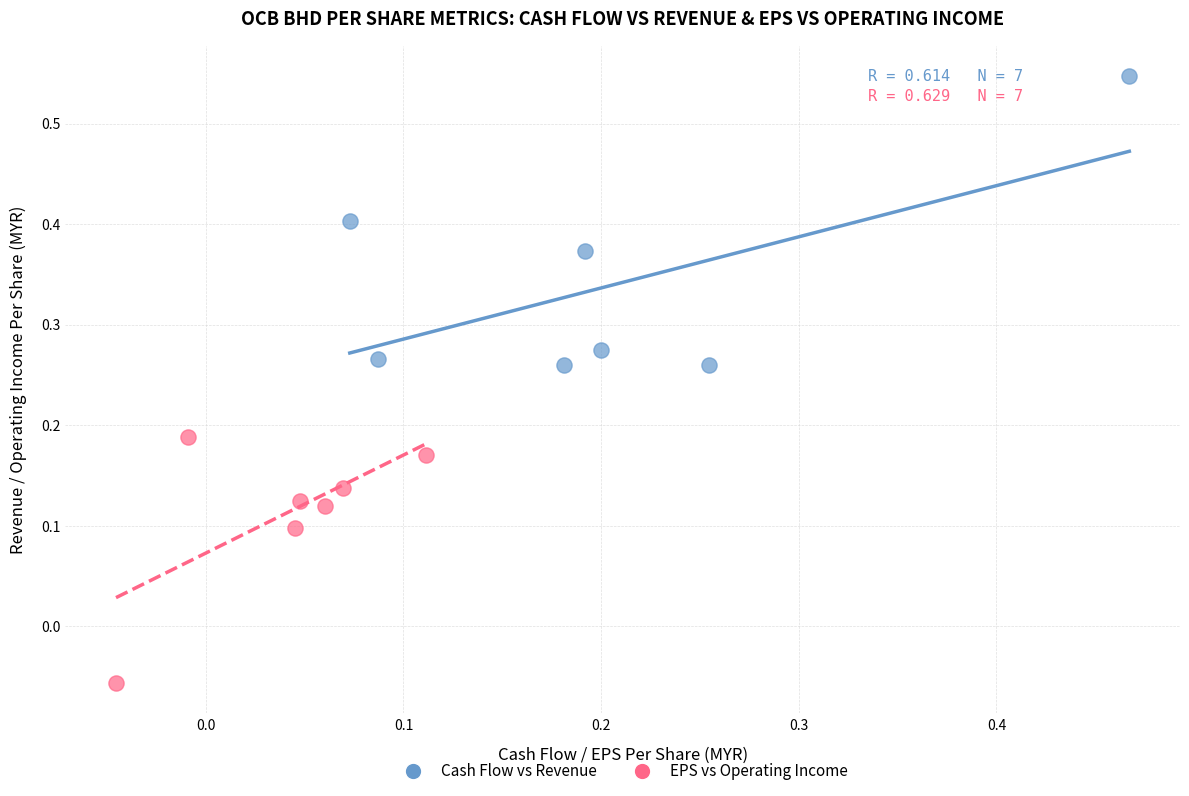

What are all the series names shown in the legend?

Cash Flow vs Revenue, EPS vs Operating Income